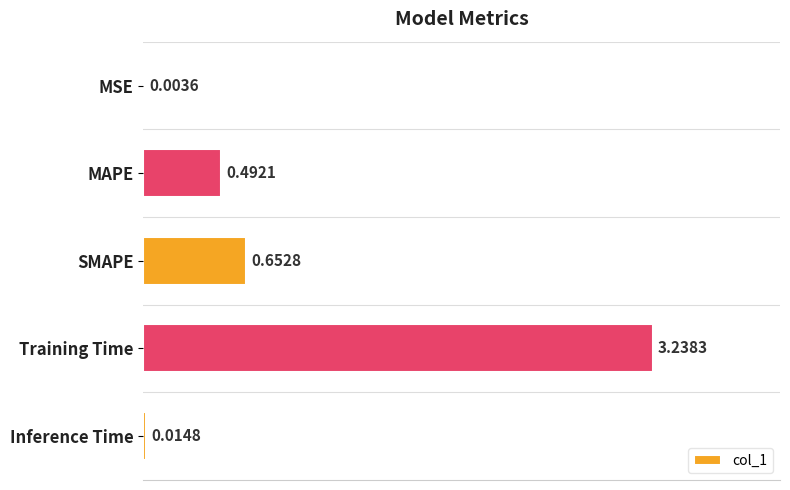

What is the sum of all values?

4.4